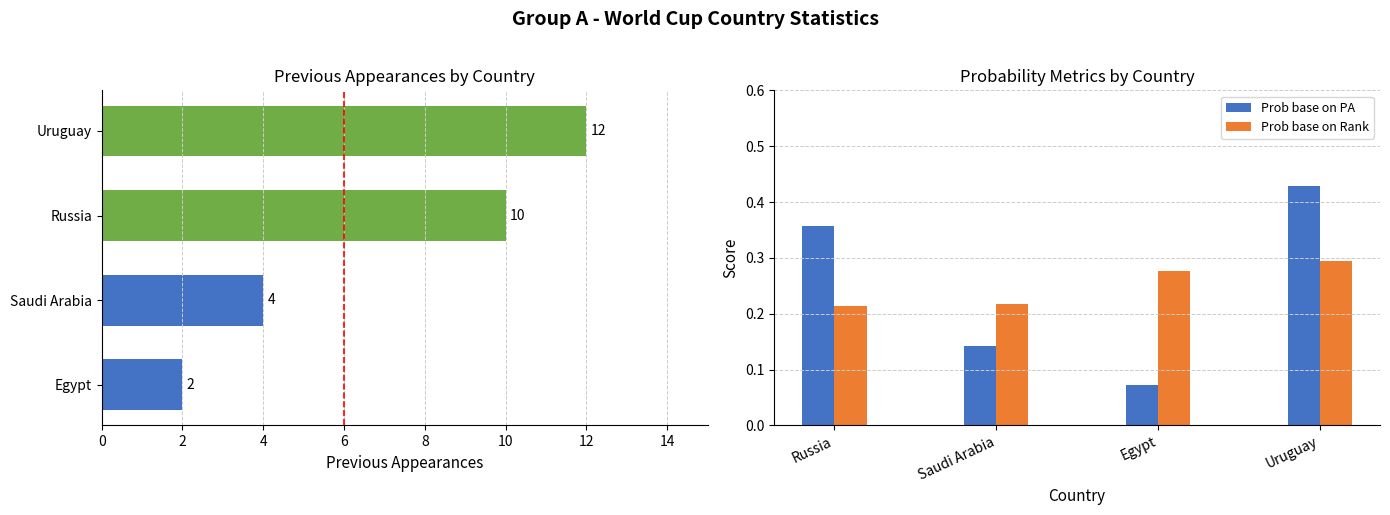

The value of Prob base on Rank at Saudi Arabia is 0.4. True or false?

False